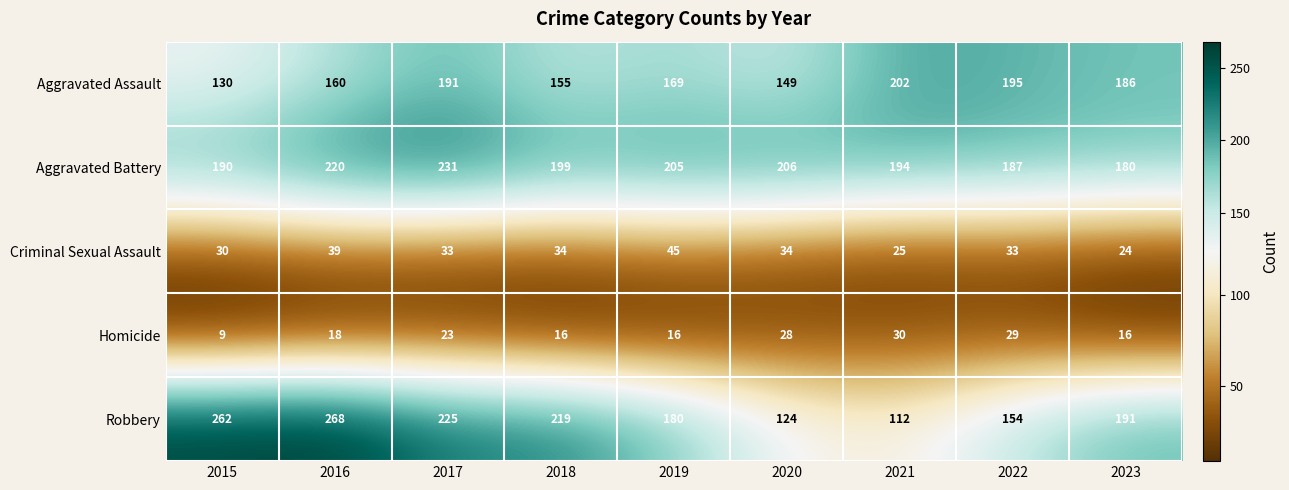

Which label corresponds to the largest value in the chart?

2016